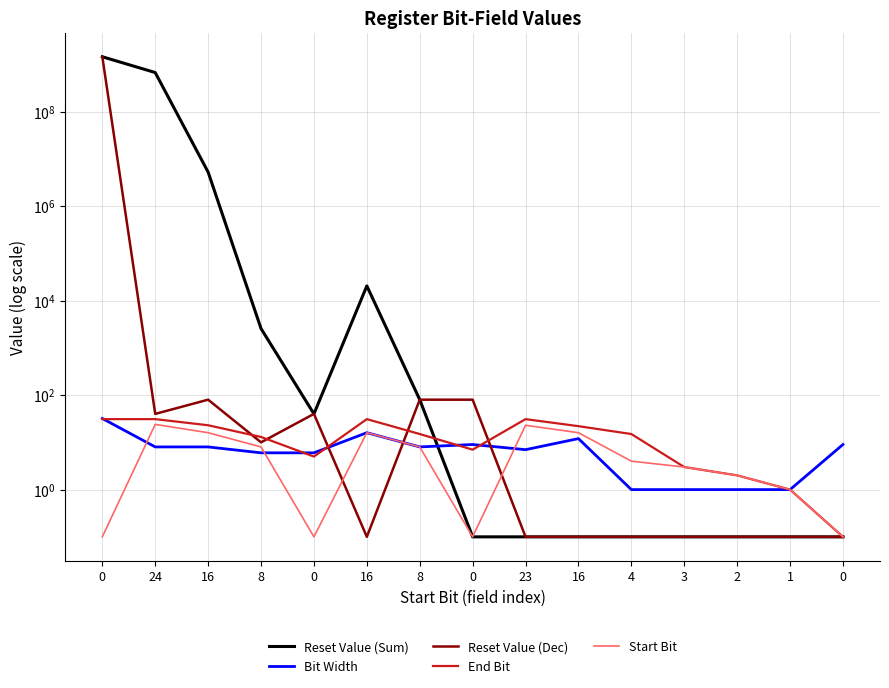

At how many categories does at least one series exceed 599503446?

2